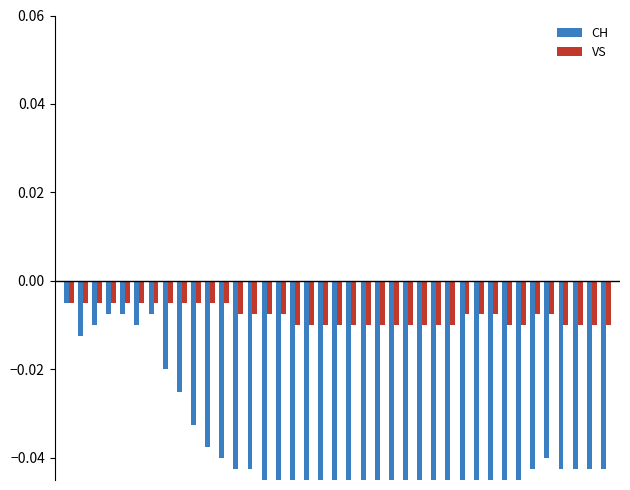

List the series in order of their overall mean, highest first.

VS, CH